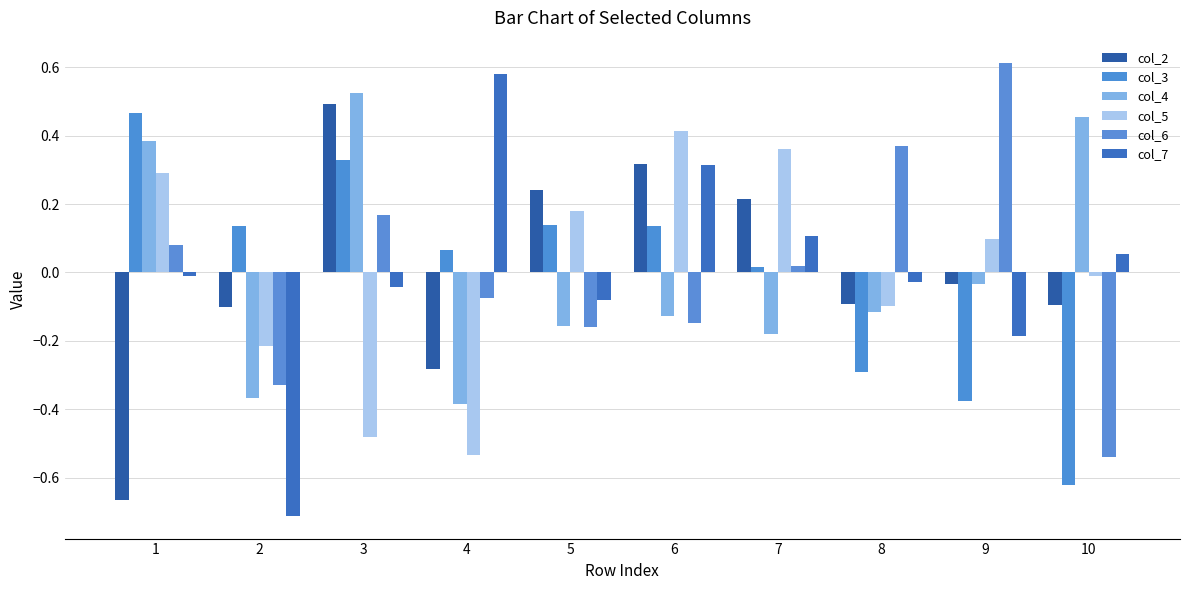

Which label corresponds to the smallest value in the chart?

2